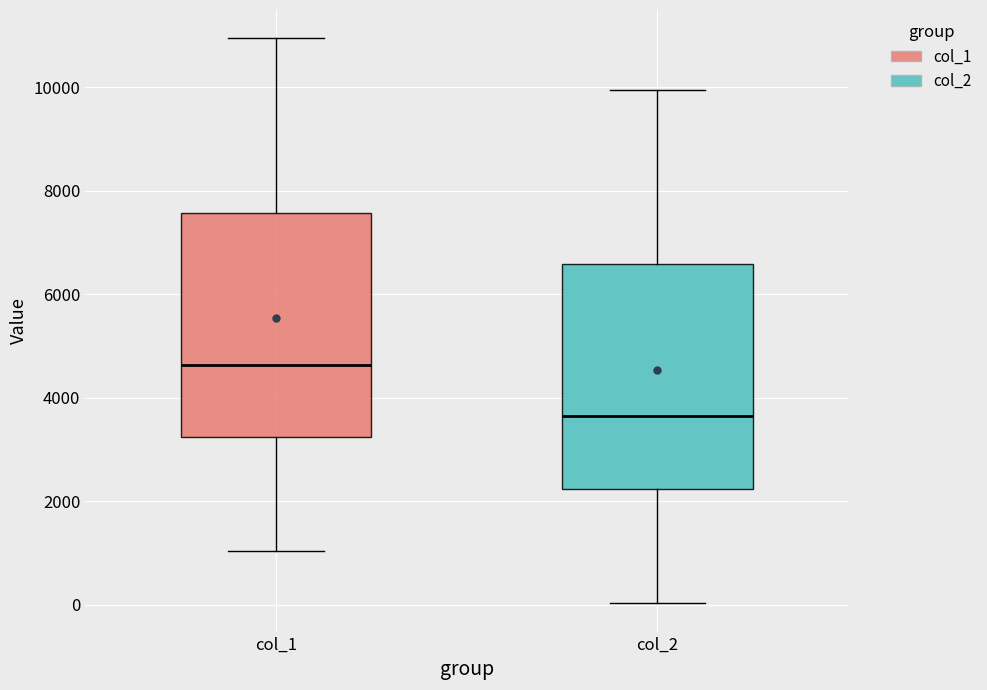

Which box has the lowest median line?

col_2